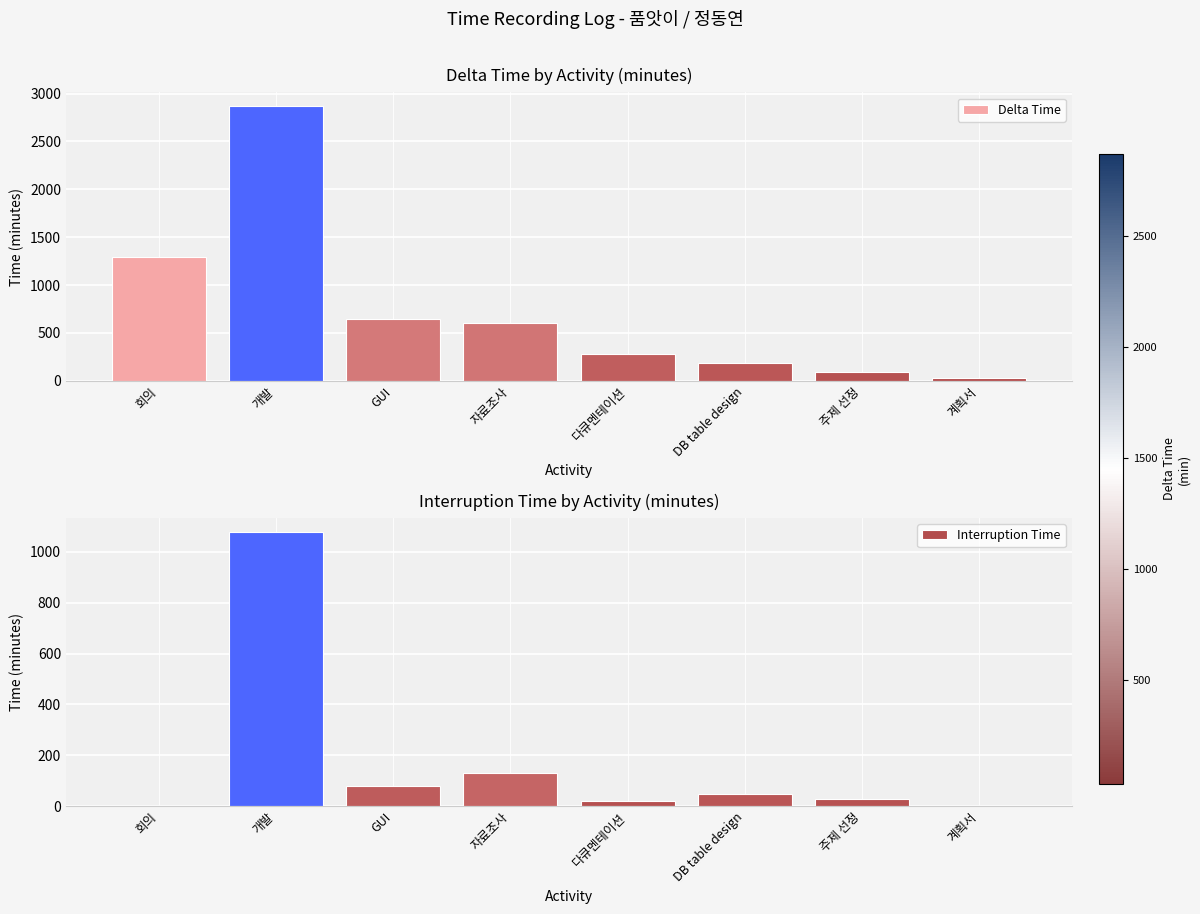

What is the difference between the Interruption Time values at 주제 선정 and GUI?

50